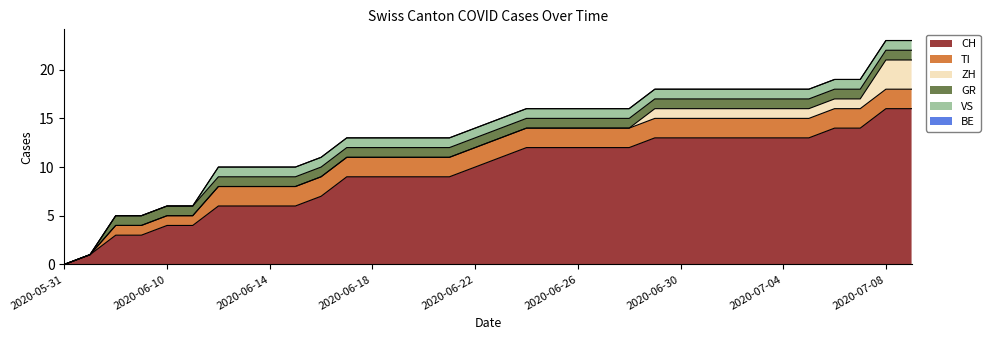

At which category is the sum across all series the highest?

2020-07-08